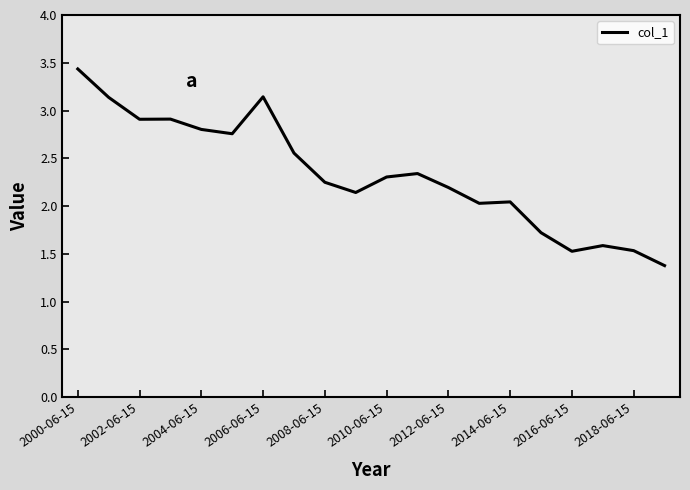

How many values are below 2?

5